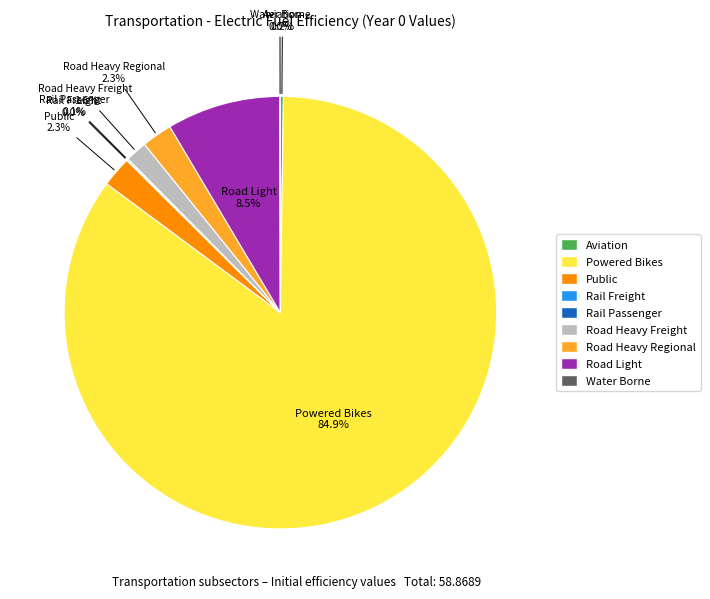

Is there any slice that represents more than half of the pie?

Yes